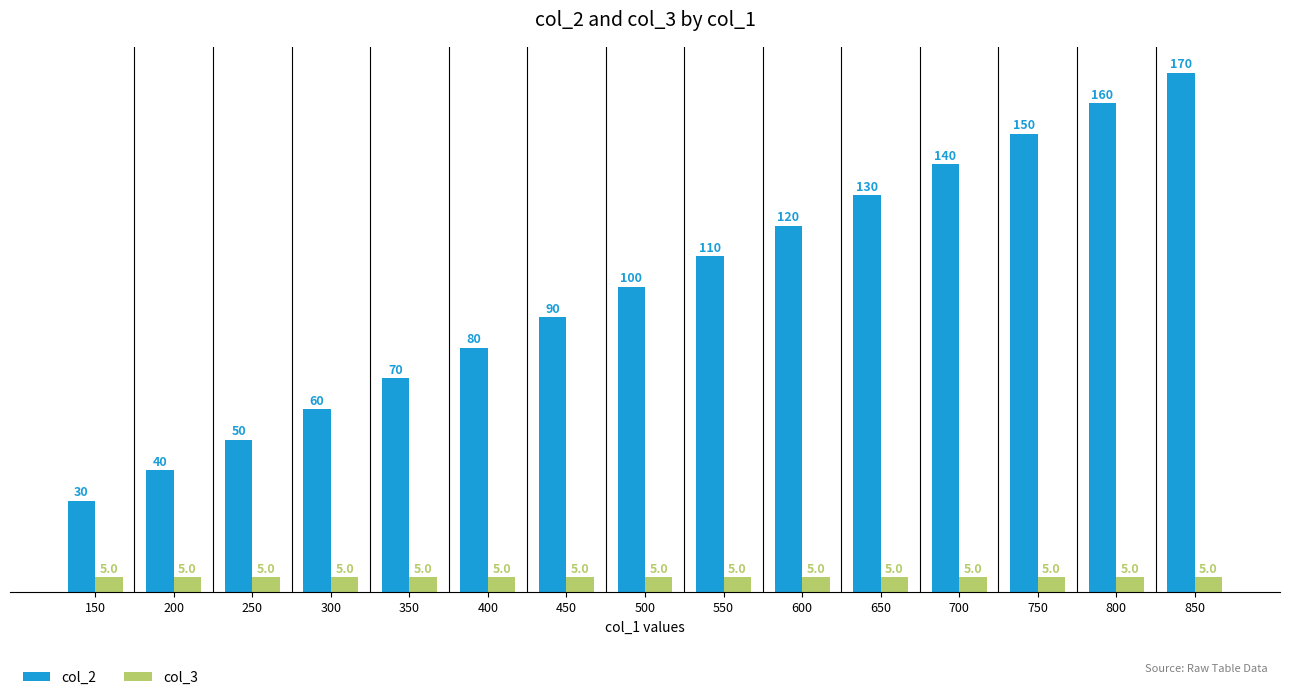

Is the value of col_2 at 800 greater than the value of col_3 at 200?

Yes